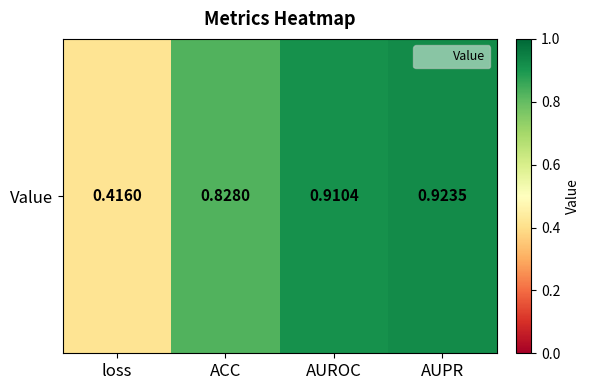

Reading left to right, extract all data points from this chart.

loss=0.4	ACC=0.8	AUROC=0.9	AUPR=0.9